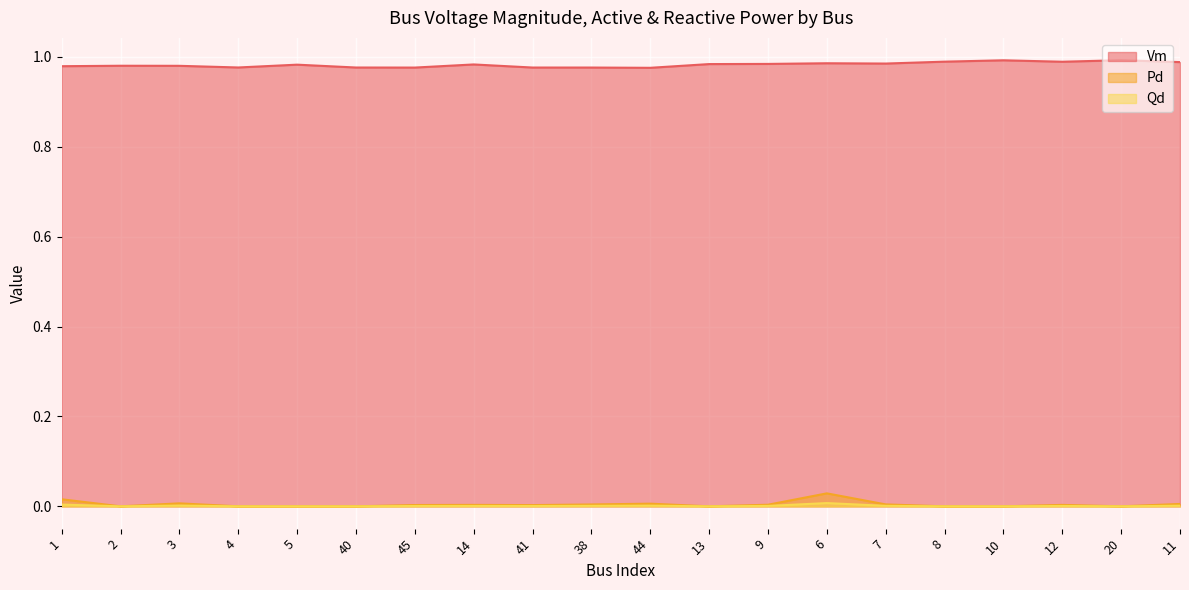

How many data points does each series have?

20